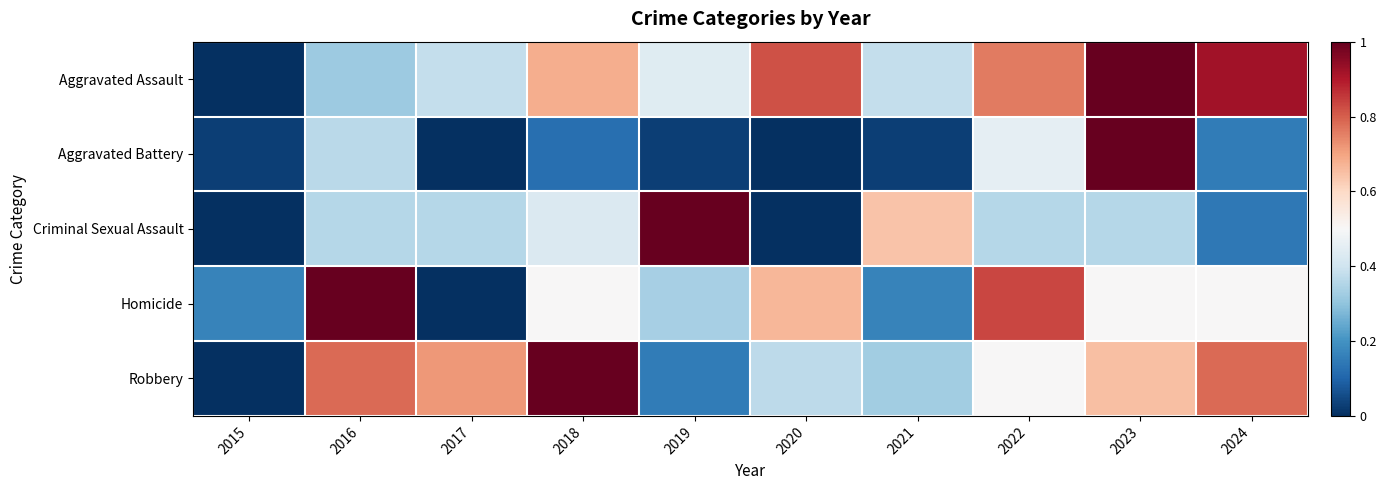

Reading left to right, what are all the values shown in this chart?

Aggravated Assault: 2015=0.0	2016=0.3	2017=0.4	2018=0.7	2019=0.4	2020=0.8	2021=0.4	2022=0.8	2023=1.0	2024=0.9
Aggravated Battery: 2015=0.0	2016=0.4	2017=0.0	2018=0.1	2019=0.0	2020=0.0	2021=0.0	2022=0.5	2023=1.0	2024=0.2
Criminal Sexual Assault: 2015=0.0	2016=0.4	2017=0.4	2018=0.4	2019=1.0	2020=0.0	2021=0.6	2022=0.4	2023=0.4	2024=0.1
Homicide: 2015=0.2	2016=1.0	2017=0.0	2018=0.5	2019=0.3	2020=0.7	2021=0.2	2022=0.8	2023=0.5	2024=0.5
Robbery: 2015=0.0	2016=0.8	2017=0.7	2018=1.0	2019=0.2	2020=0.4	2021=0.3	2022=0.5	2023=0.7	2024=0.8